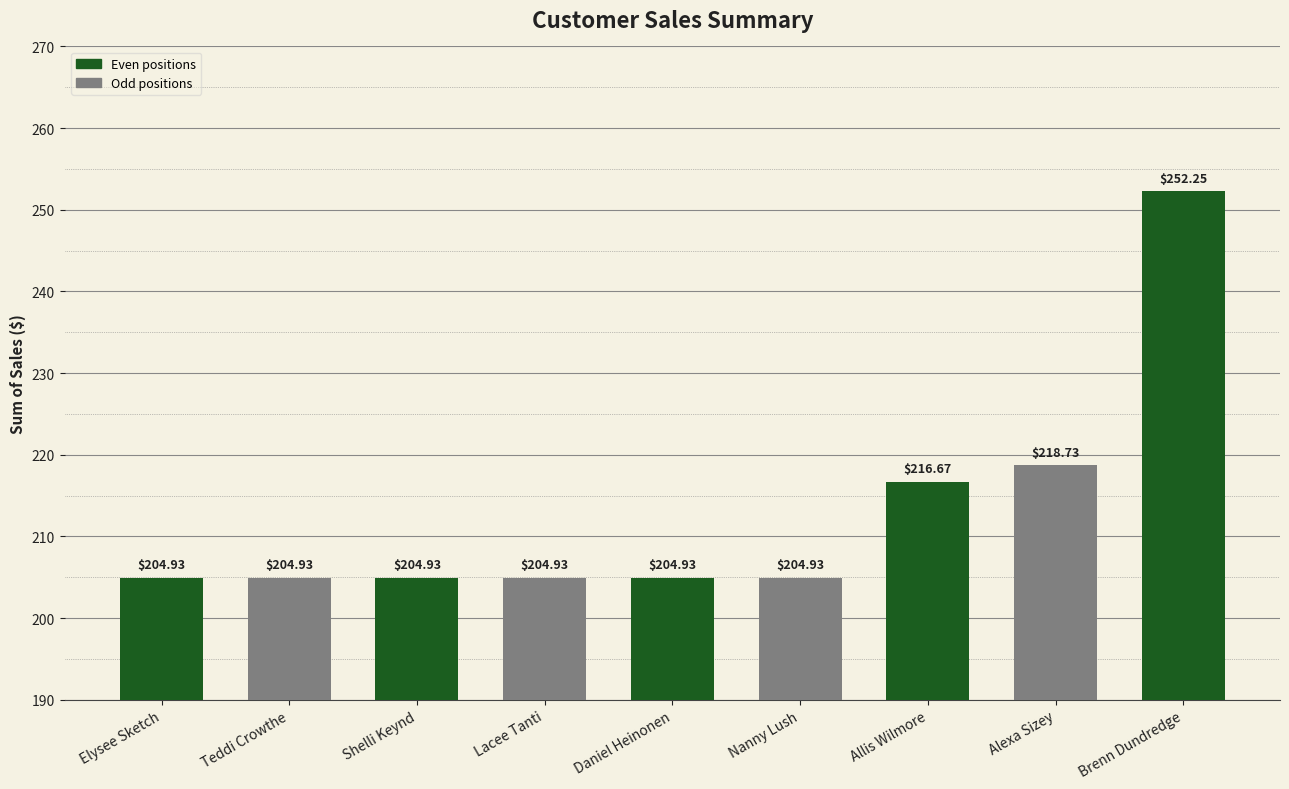

The chart shows a value of 204.9 at Daniel Heinonen. True or false?

True